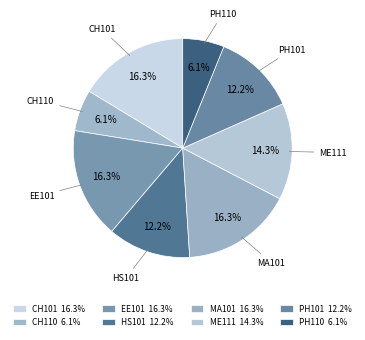

How many slices are in this pie chart?

8